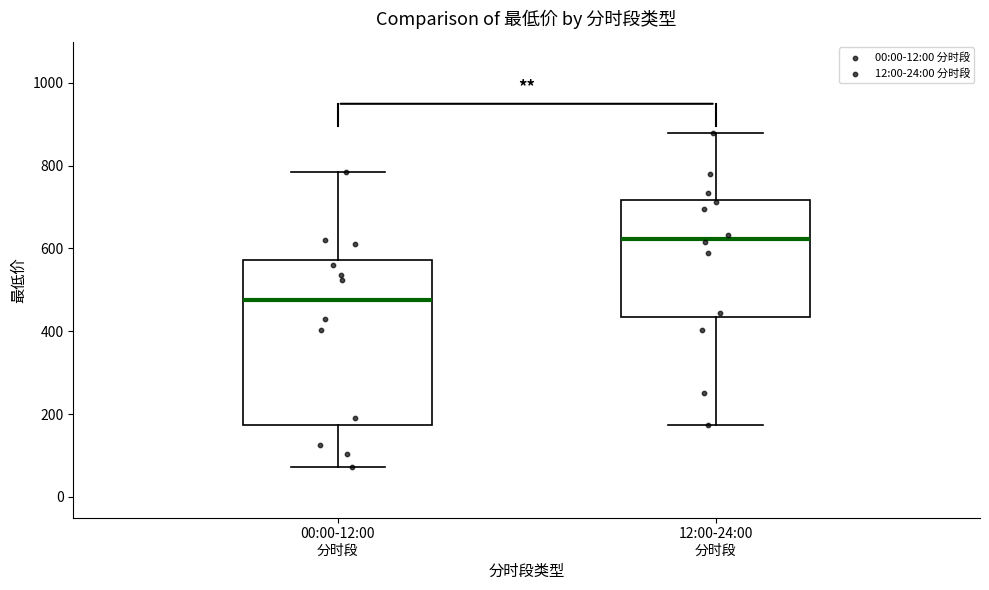

Comparing the boxes themselves (not the whiskers), which one is the tallest?

00:00-12:00 分时段